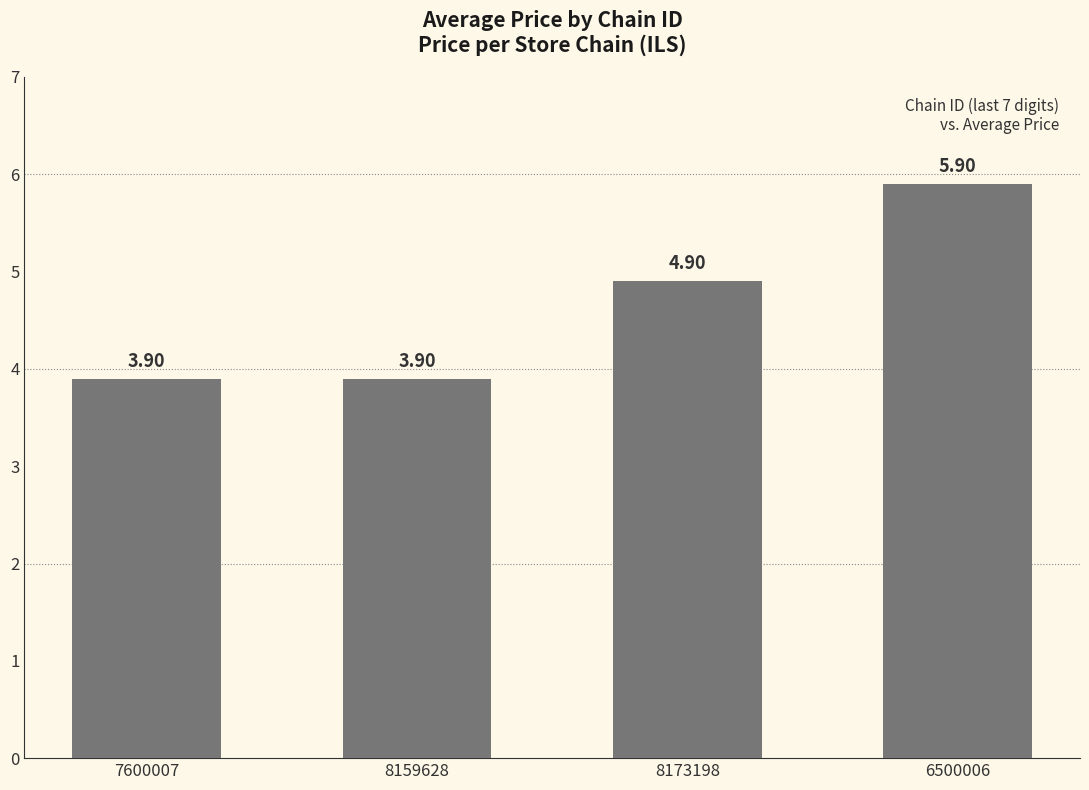

How many series are shown in this chart?

1